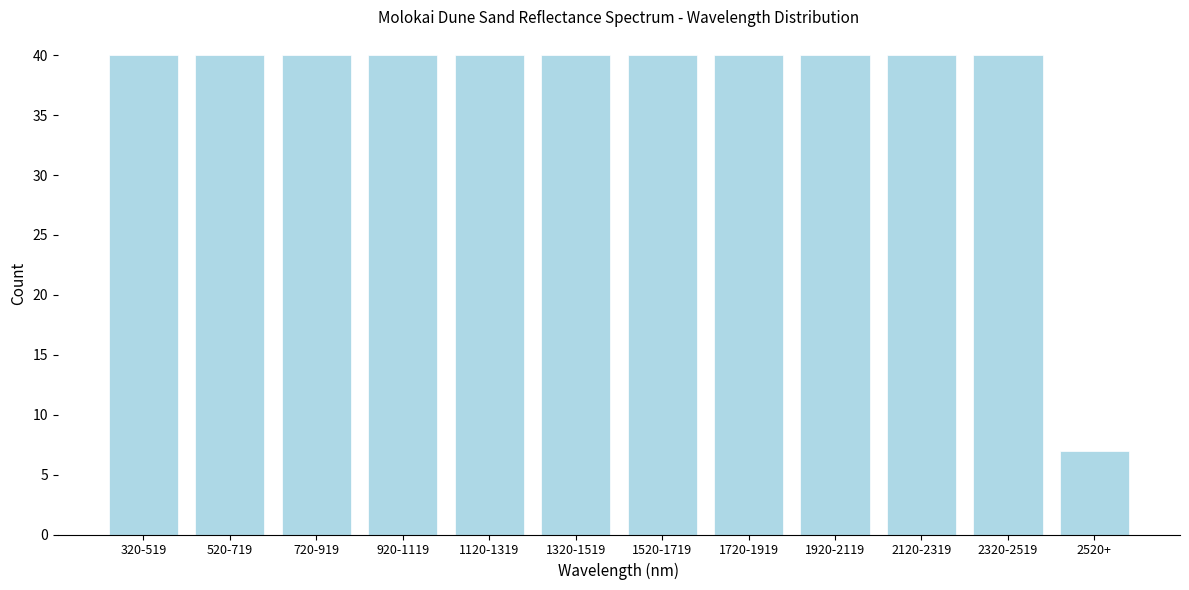

Reading left to right, transcribe all the data shown in this chart.

320-519=40	520-719=40	720-919=40	920-1119=40	1120-1319=40	1320-1519=40	1520-1719=40	1720-1919=40	1920-2119=40	2120-2319=40	2320-2519=40	2520+=7